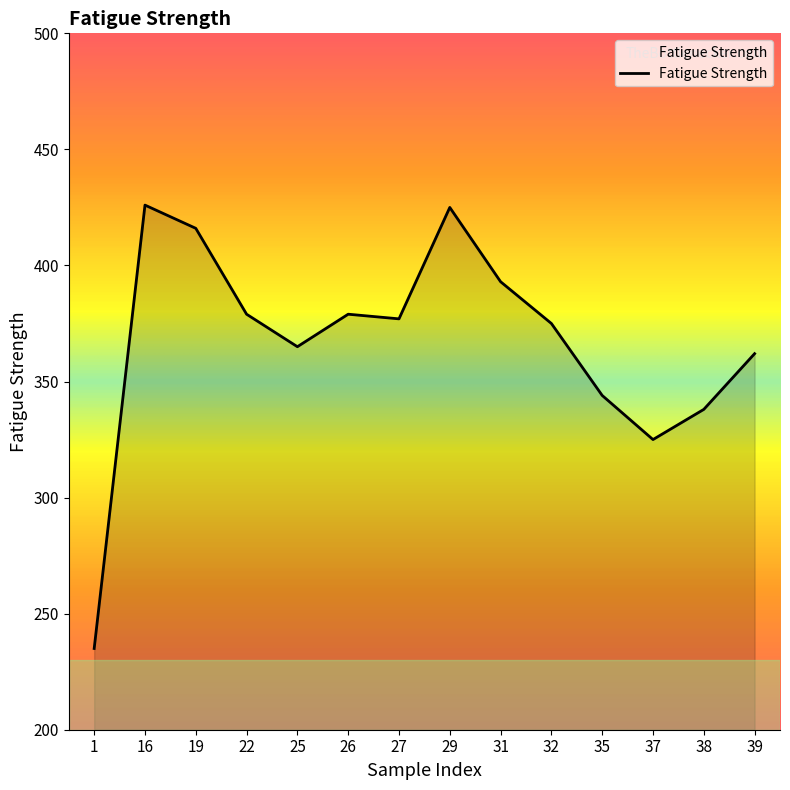

What is the change in value from 19 to 22?

-37